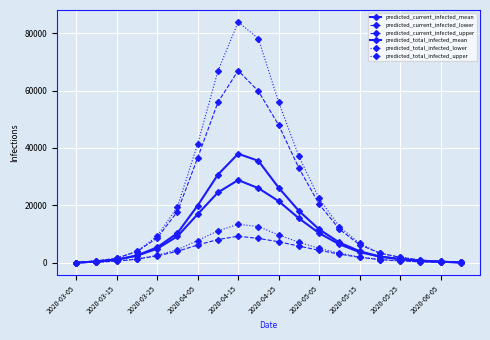

Is this an area chart (filled region under the line)?

No